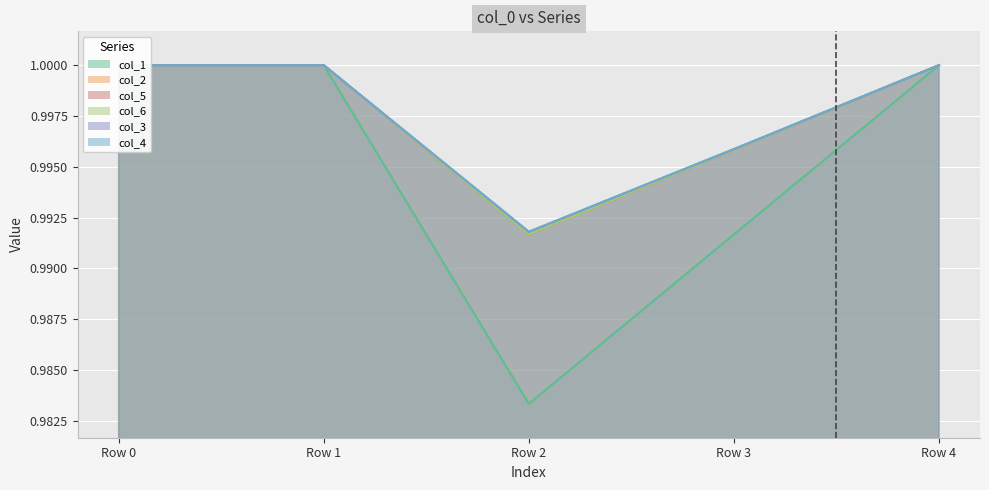

Between Row 1 and Row 3, which is larger?

Row 1